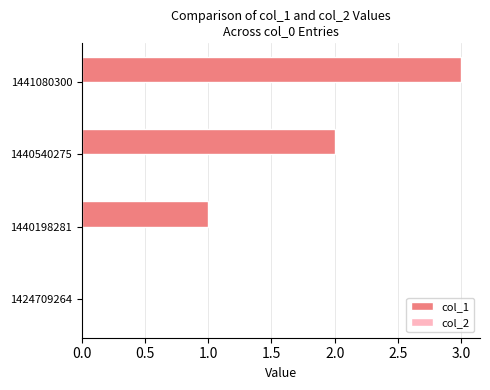

What is the maximum value shown in the chart?

3